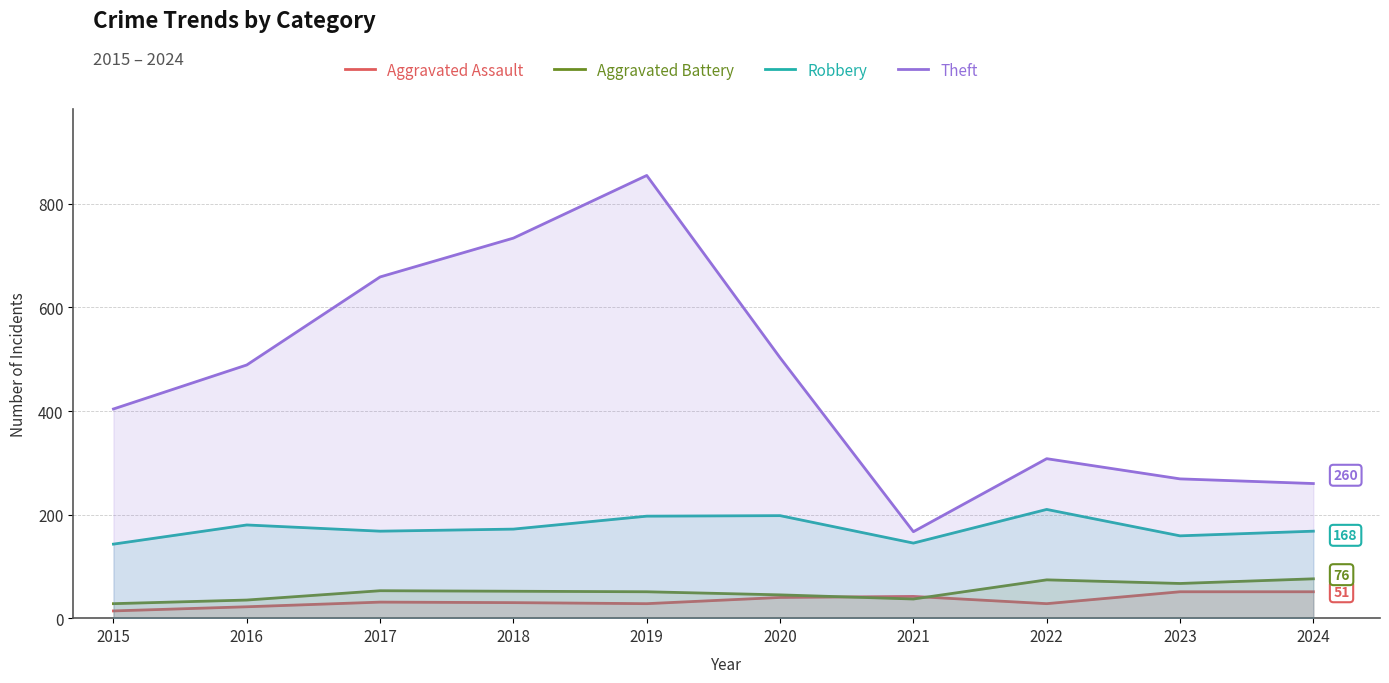

How many lines are shown in the chart?

4